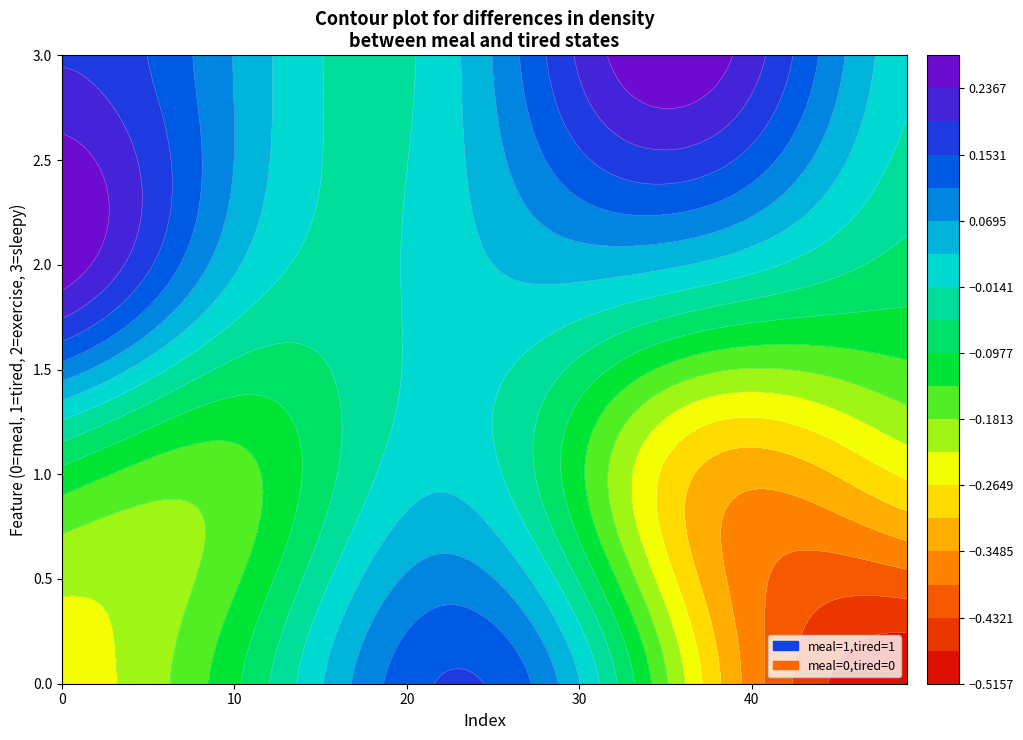

At how many categories does at least one series exceed 0?

8